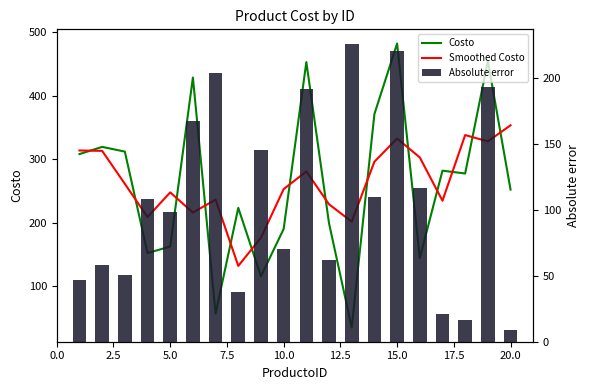

What is the lowest value of the Costo series?

35.4